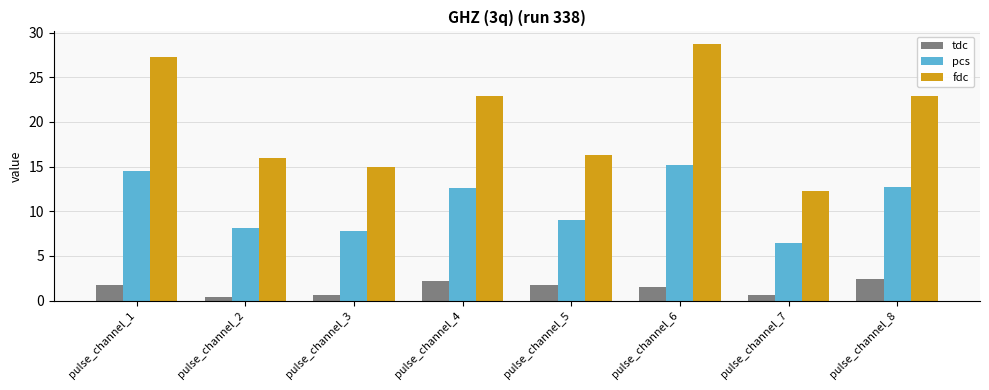

Which series has the largest range (max minus min)?

fdc